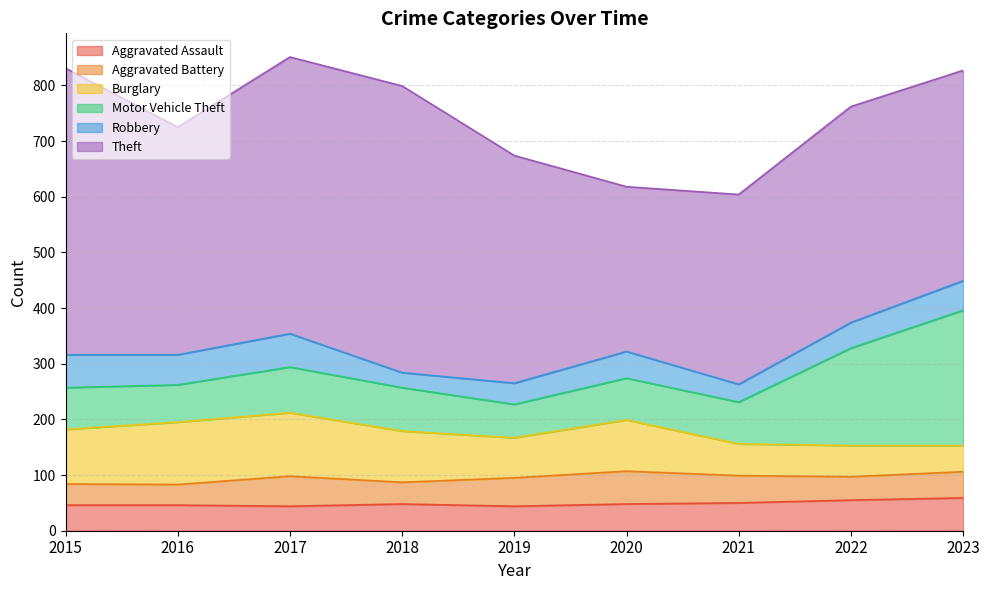

What is the value of the Aggravated Assault point at the 1st from the left?

46